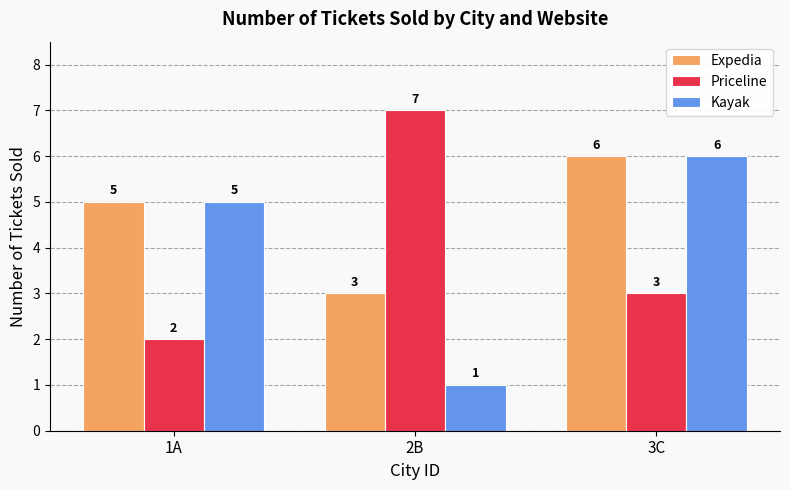

What is the difference between the maximum and minimum values in the Priceline series?

5